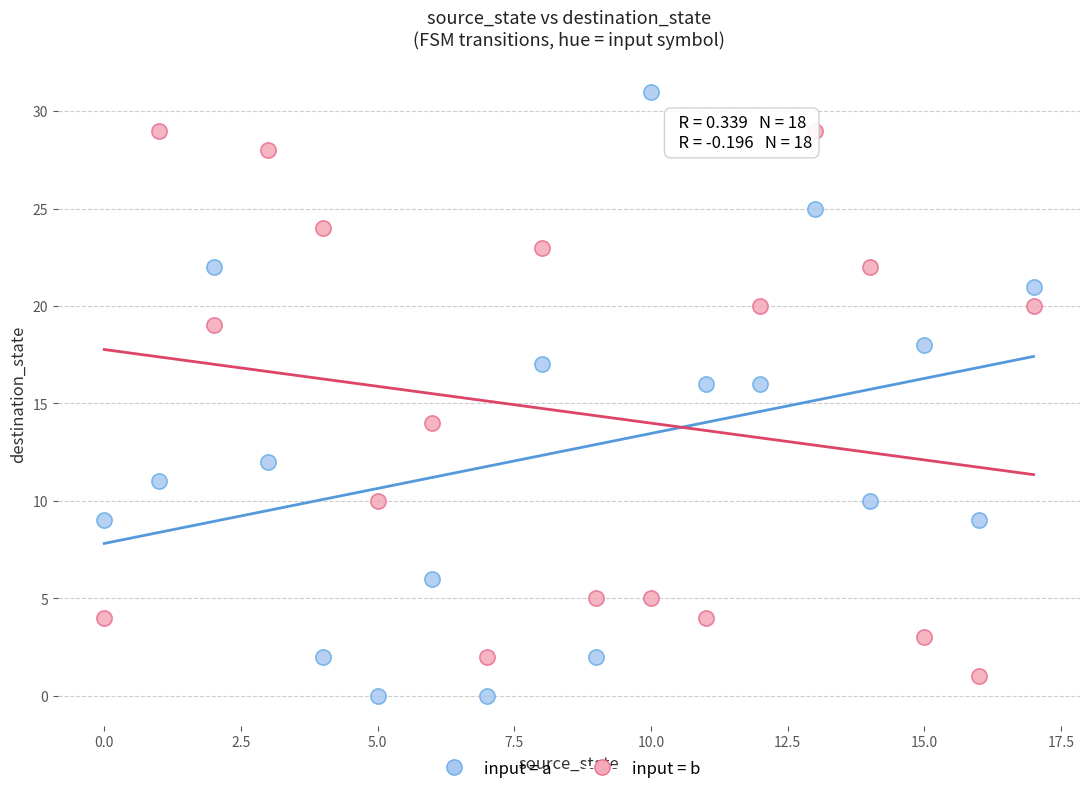

Across all data points, what is the range of Y values (max minus min)?

31